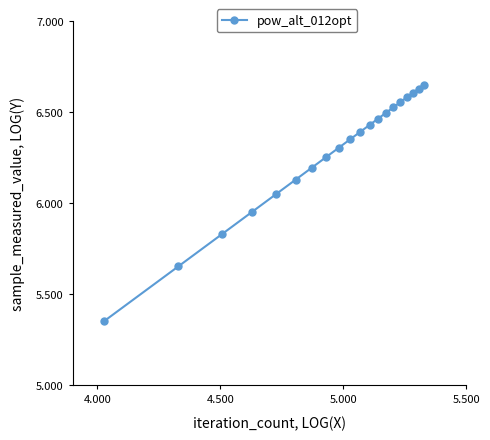

What is the sum of all values?

125.4